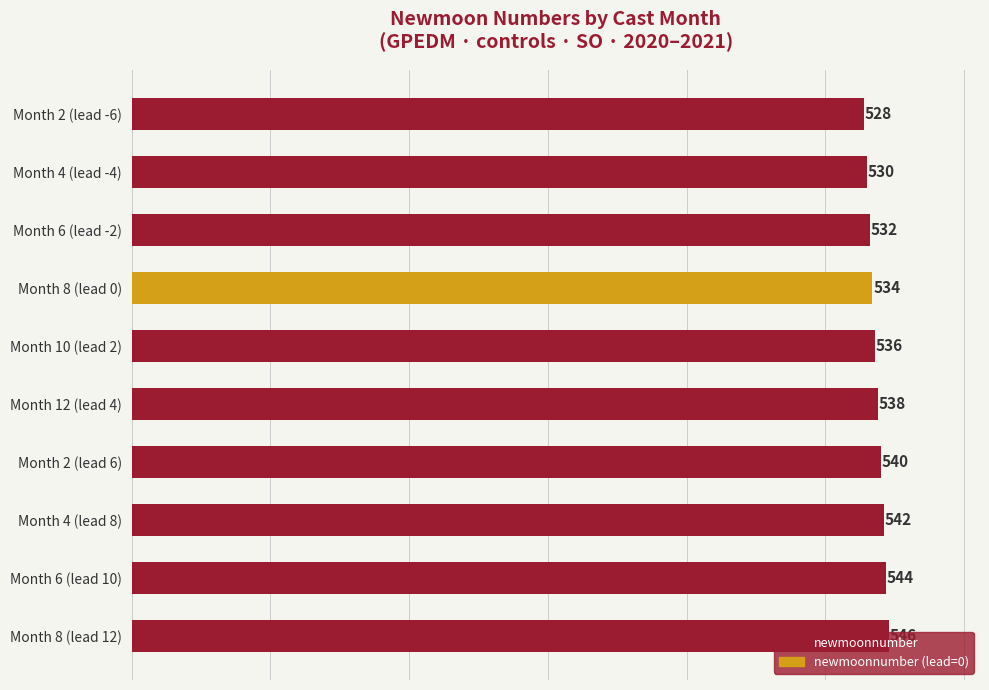

How many values are below 538?

5